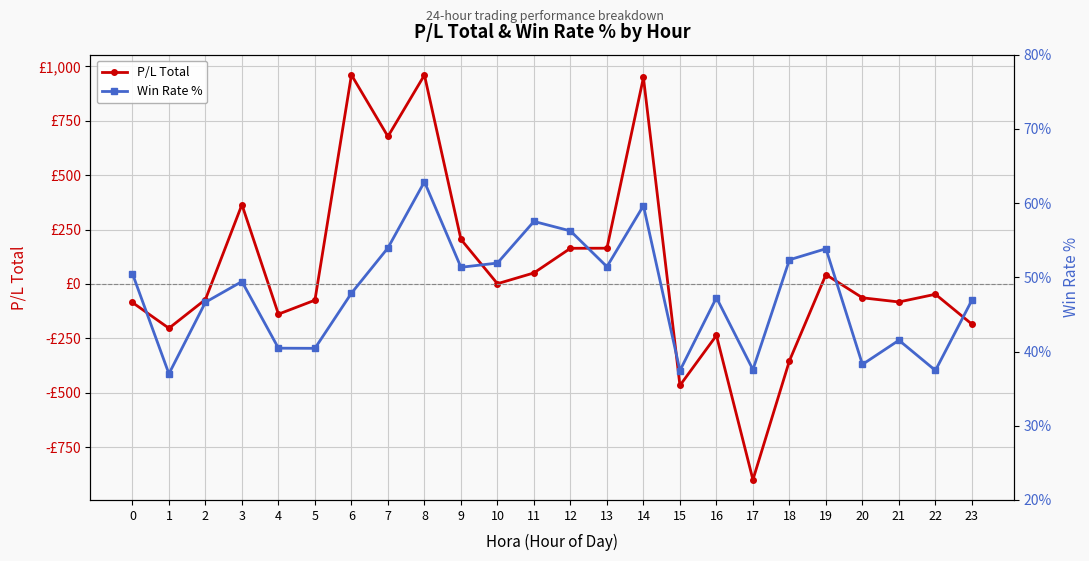

What is the approximate value of P/L Total at 8?

960.2